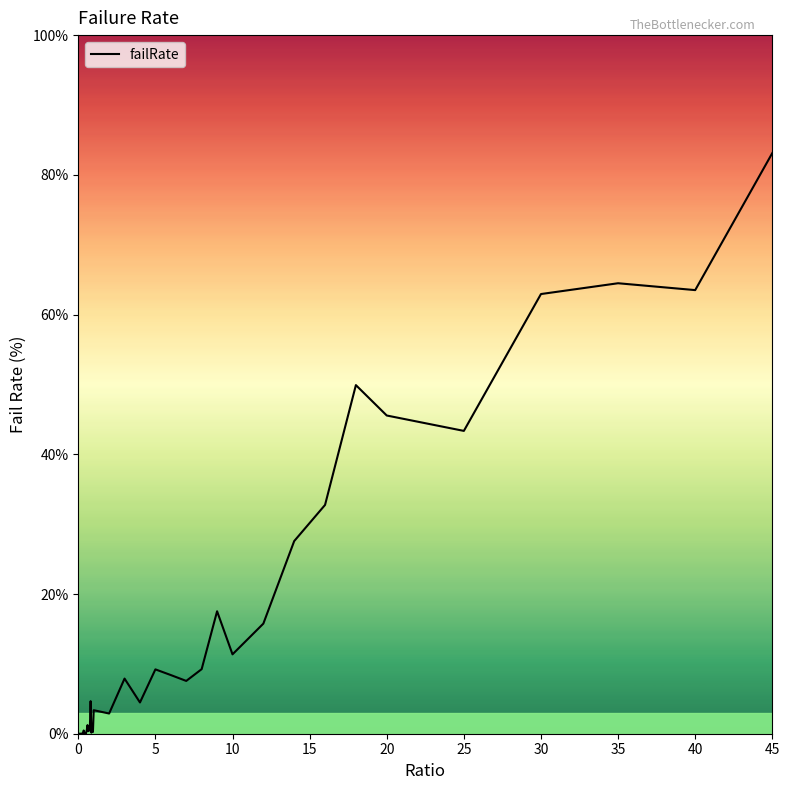

What is the difference between the maximum and minimum values?

83.1